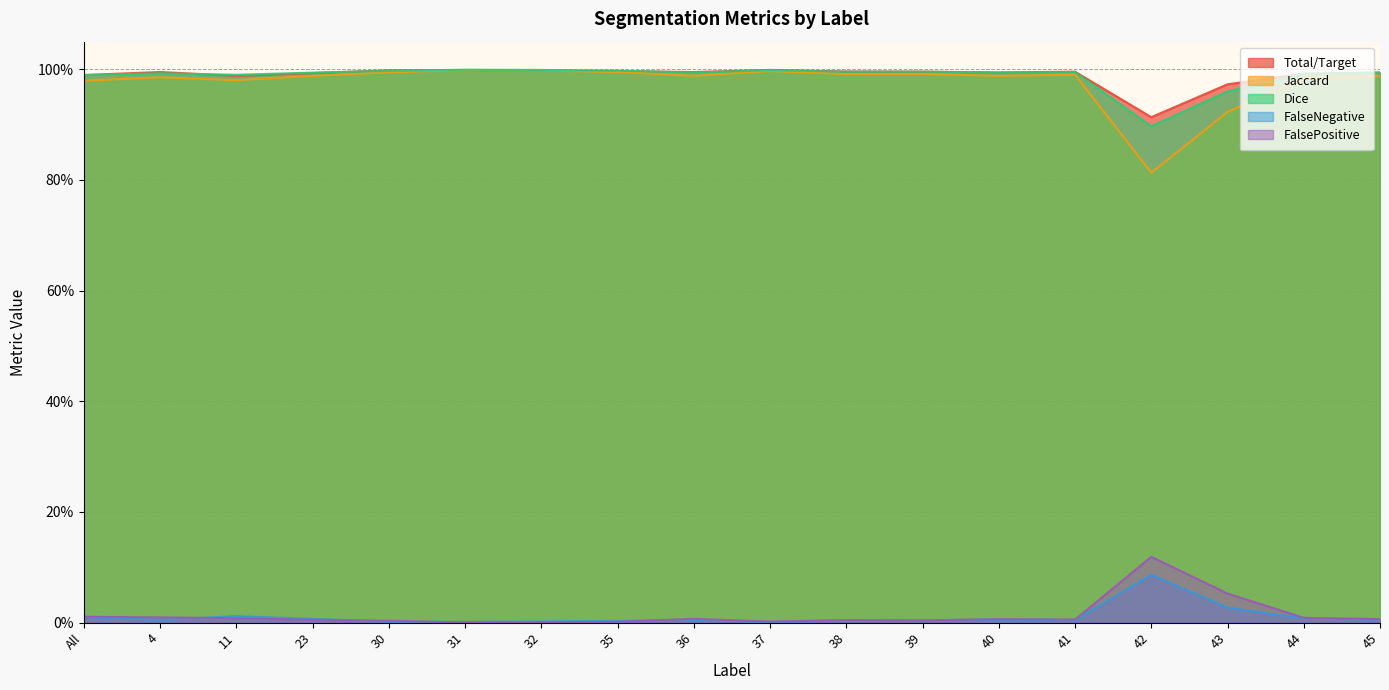

At how many categories does at least one series exceed 0?

18